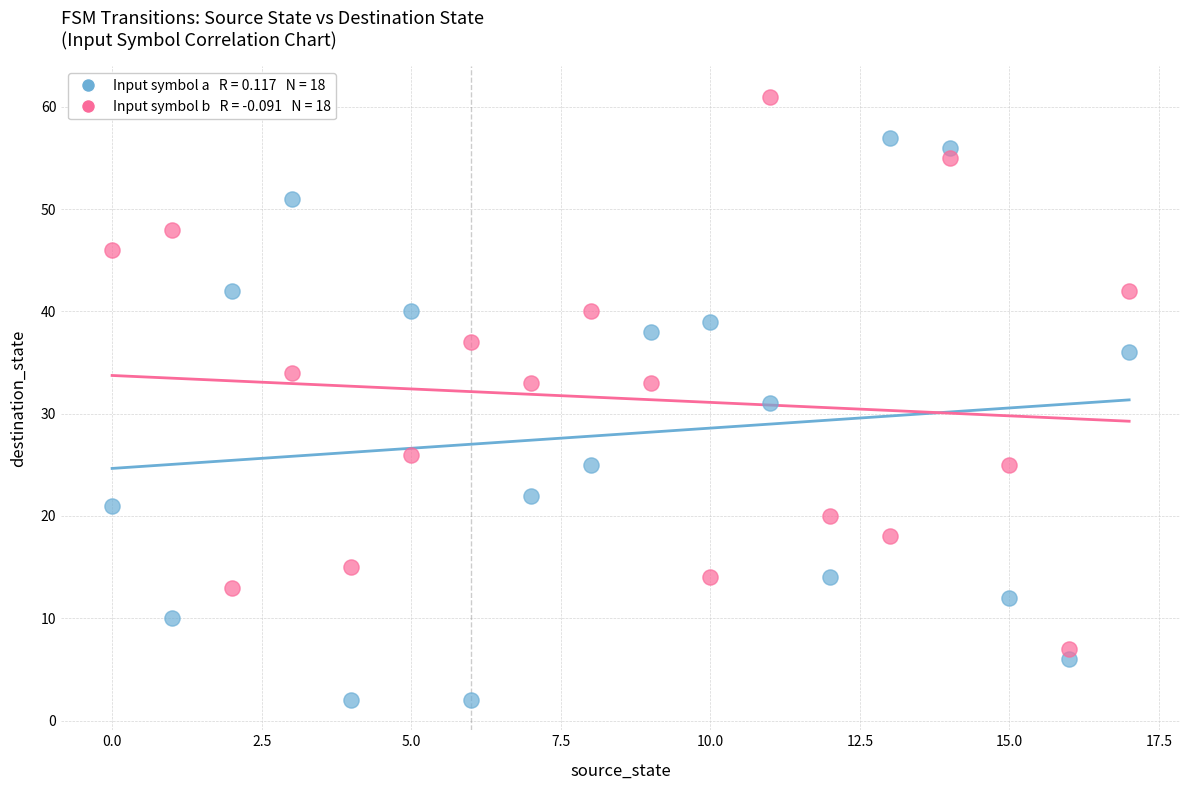

How many points are shown in the scatter plot?

36